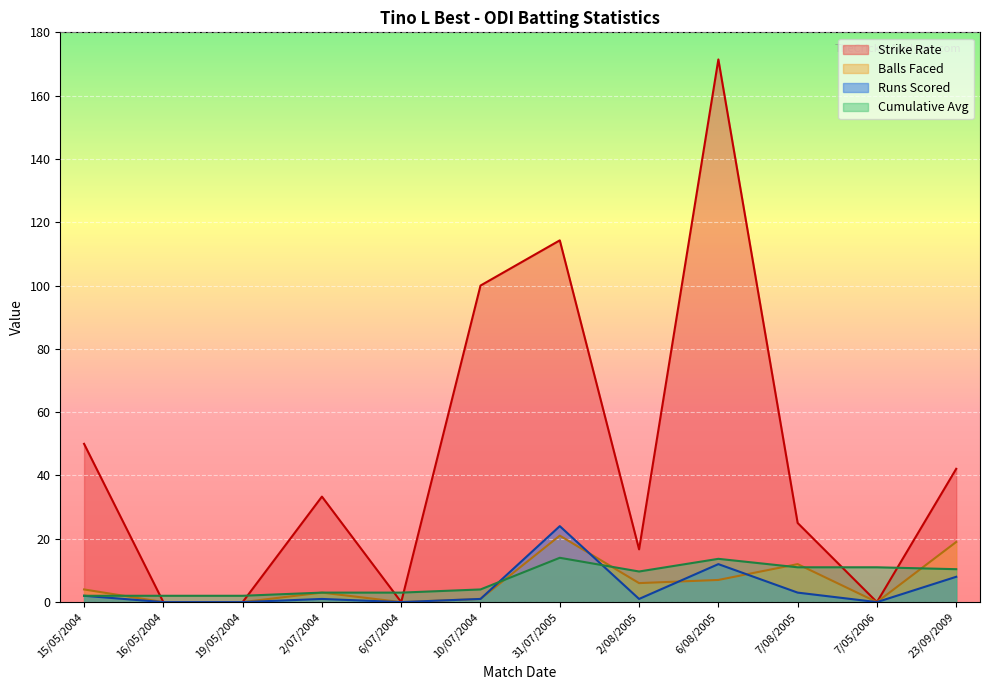

What position from the right is 10/07/2004?

7